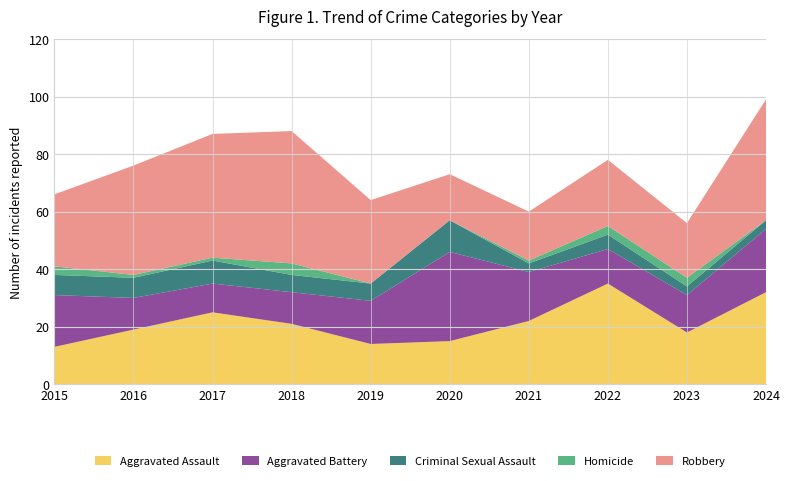

Reading right to left, what are all the values shown in this chart?

Aggravated Assault: 2024=32	2023=18	2022=35	2021=22	2020=15	2019=14	2018=21	2017=25	2016=19	2015=13
Aggravated Battery: 2024=22	2023=13	2022=12	2021=17	2020=31	2019=15	2018=11	2017=10	2016=11	2015=18
Criminal Sexual Assault: 2024=3	2023=3	2022=5	2021=3	2020=11	2019=6	2018=6	2017=8	2016=7	2015=7
Homicide: 2024=0	2023=3	2022=3	2021=1	2020=0	2019=0	2018=4	2017=1	2016=1	2015=3
Robbery: 2024=42	2023=19	2022=23	2021=17	2020=16	2019=29	2018=46	2017=43	2016=38	2015=25